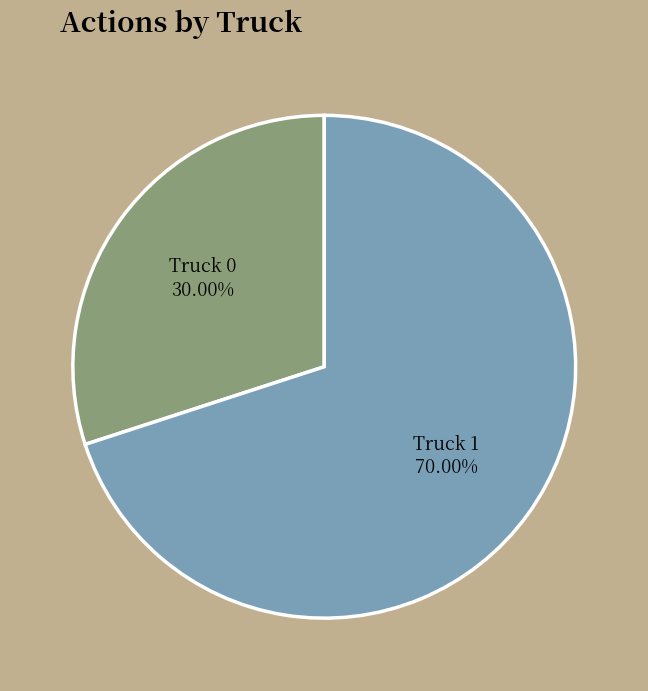

Rank the categories by value from lowest to highest.

Truck 0, Truck 1